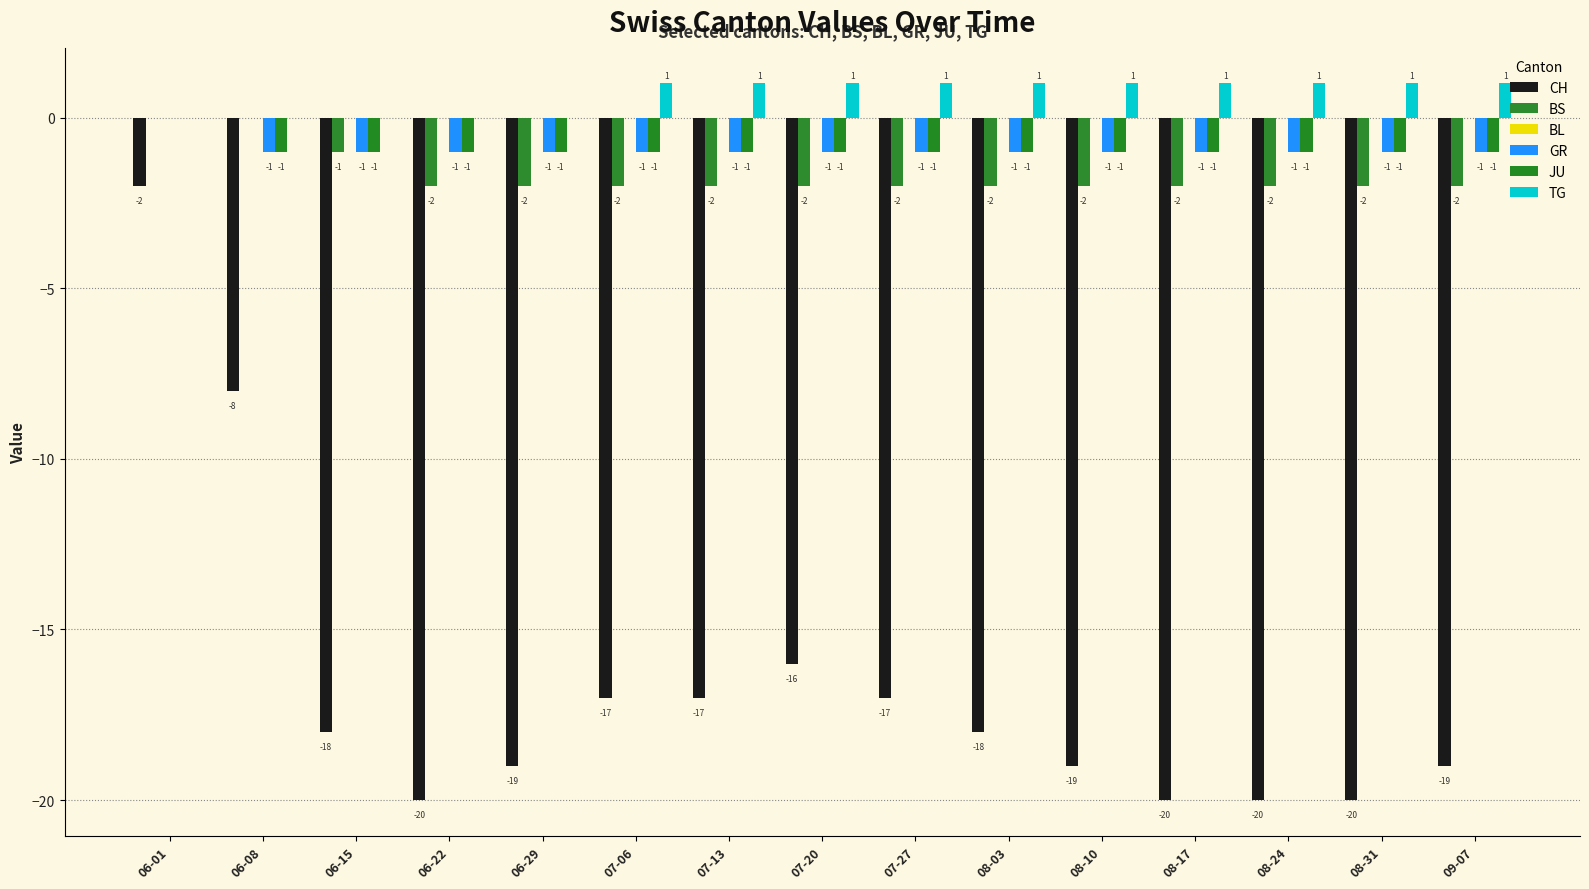

What is the minimum value for GR?

-1